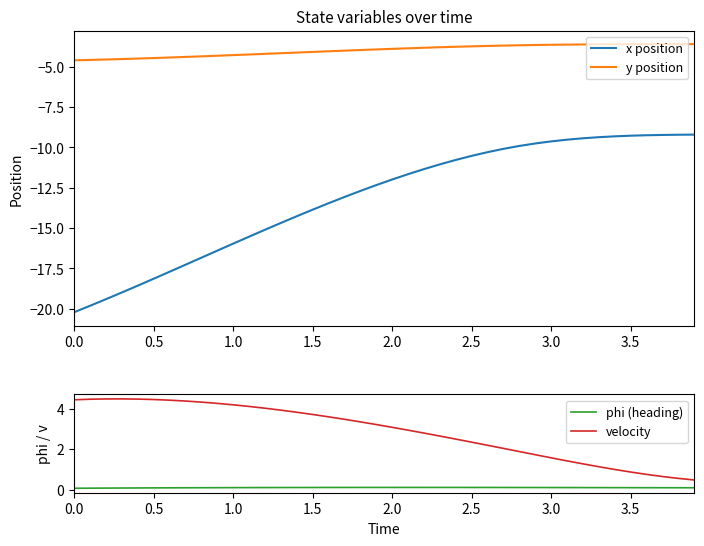

True or false: phi (heading) has more than 0 points higher than both neighbors.

True